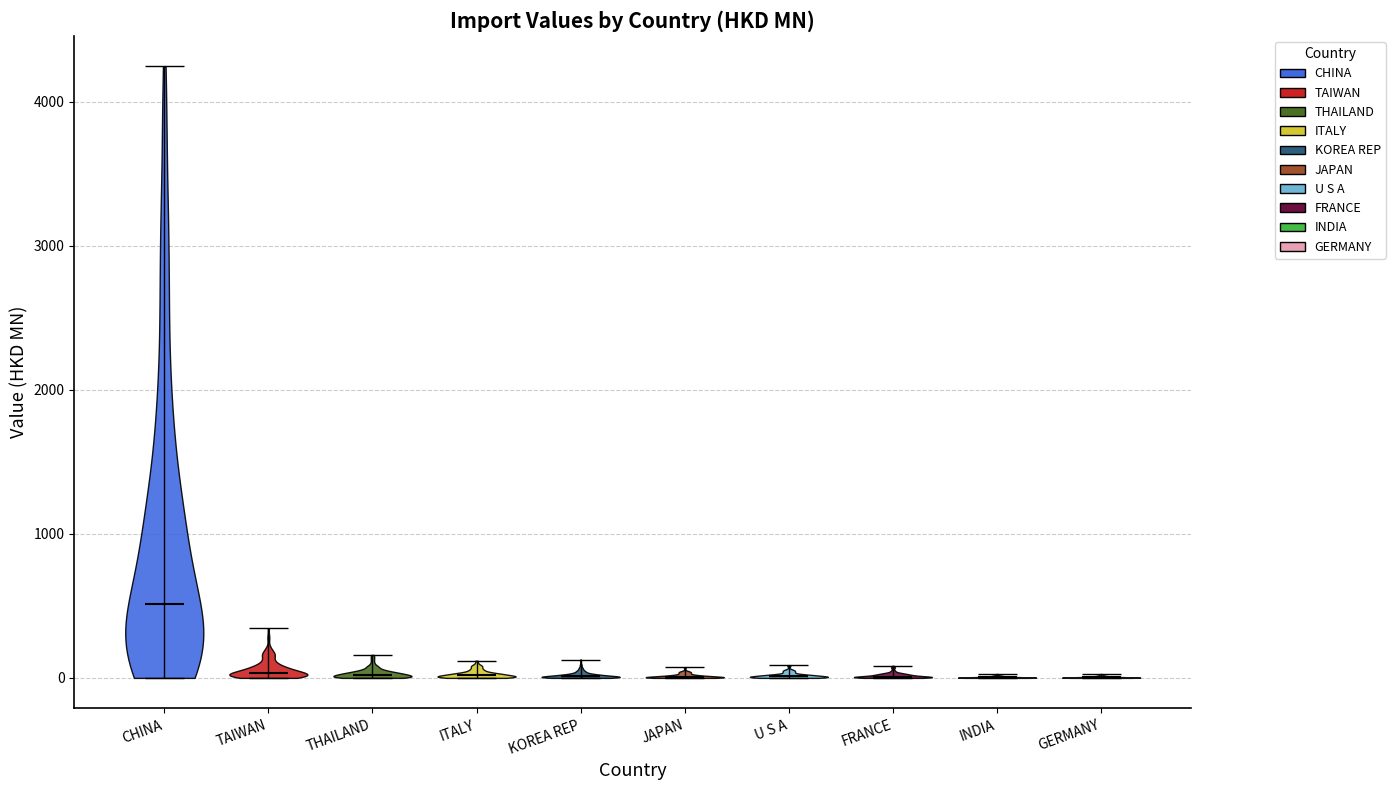

Reading left to right, read every violin against the y-axis: where its median line is, and the lowest and highest points it reaches. The values are not printed on the chart, so give them approximately, as read against the axis.

CHINA: median line 500, lowest point 0, highest point 4200
TAIWAN: median line 0, lowest point 0, highest point 300
THAILAND: median line 0, lowest point 0, highest point 200
ITALY: median line 0, lowest point 0, highest point 100
KOREA REP: median line 0, lowest point 0, highest point 100
JAPAN: median line 0, lowest point 0, highest point 100
U S A: median line 0, lowest point 0, highest point 100
FRANCE: median line 0, lowest point 0, highest point 100
INDIA: median line 0, lowest point 0, highest point 0
GERMANY: median line 0, lowest point 0, highest point 0